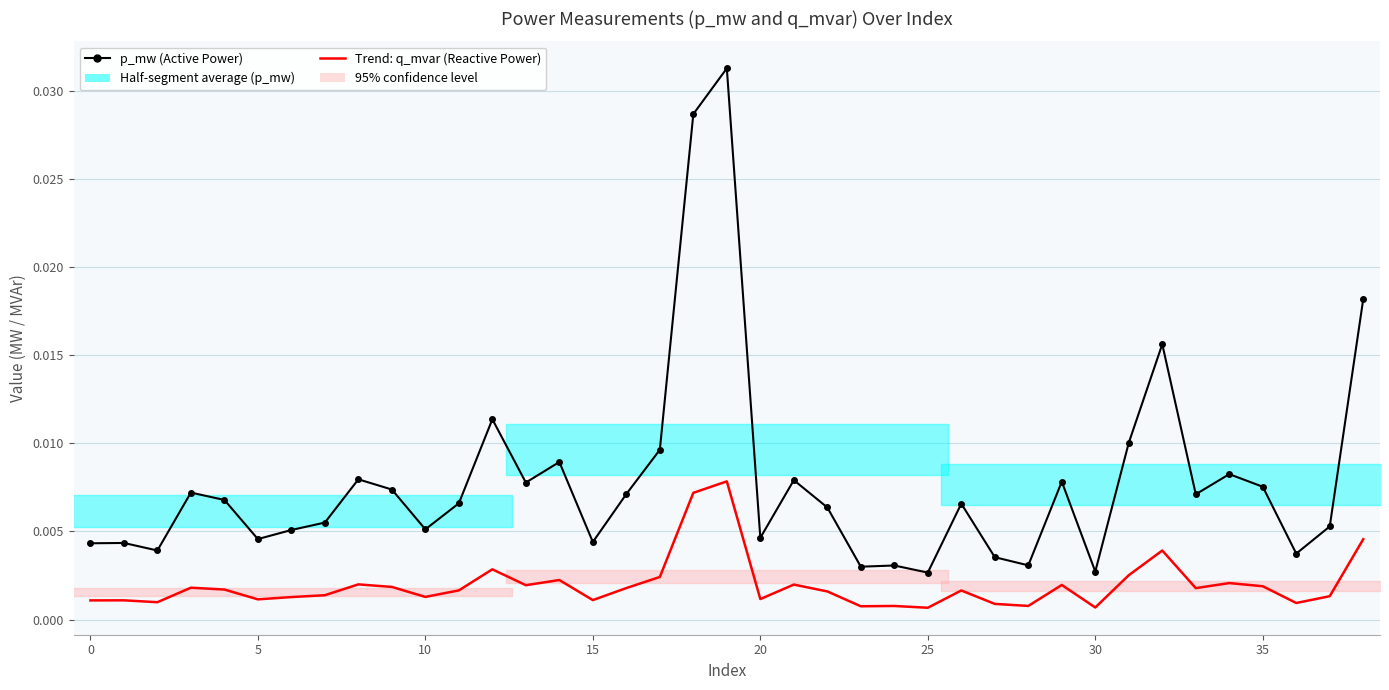

Which category has the lowest value across all series?

25